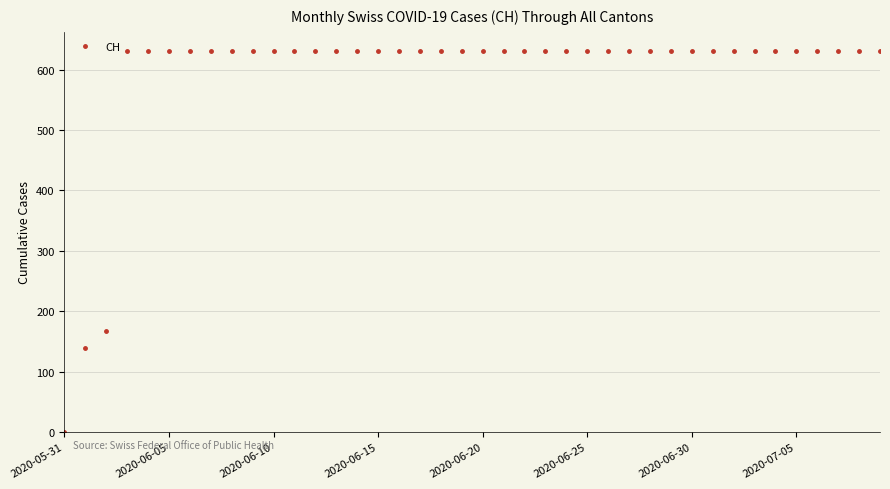

What is the value of the 11th point from the left?

631